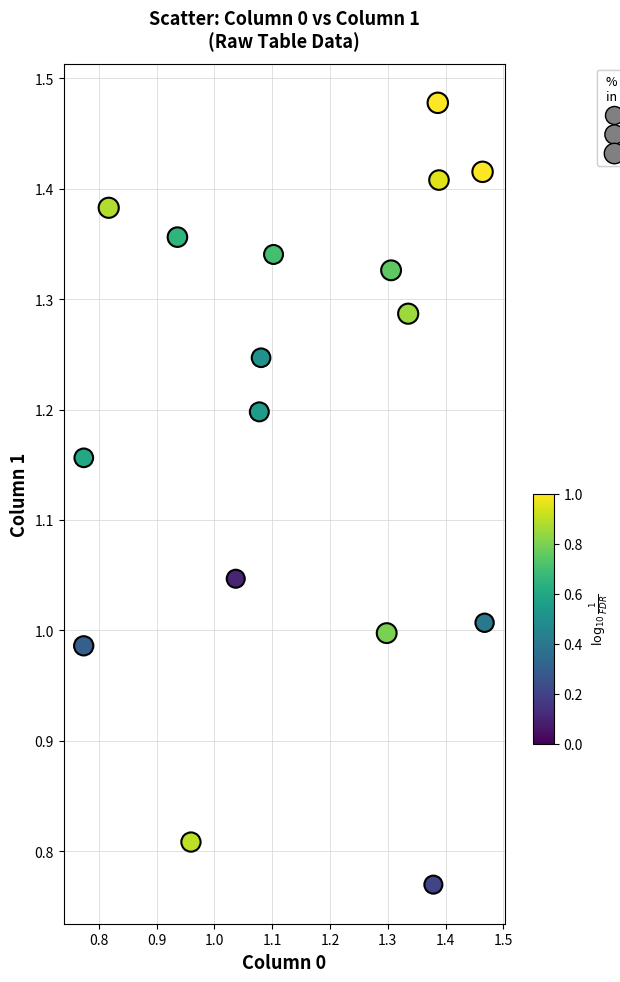

What is the range of X values (max minus min)?

0.7